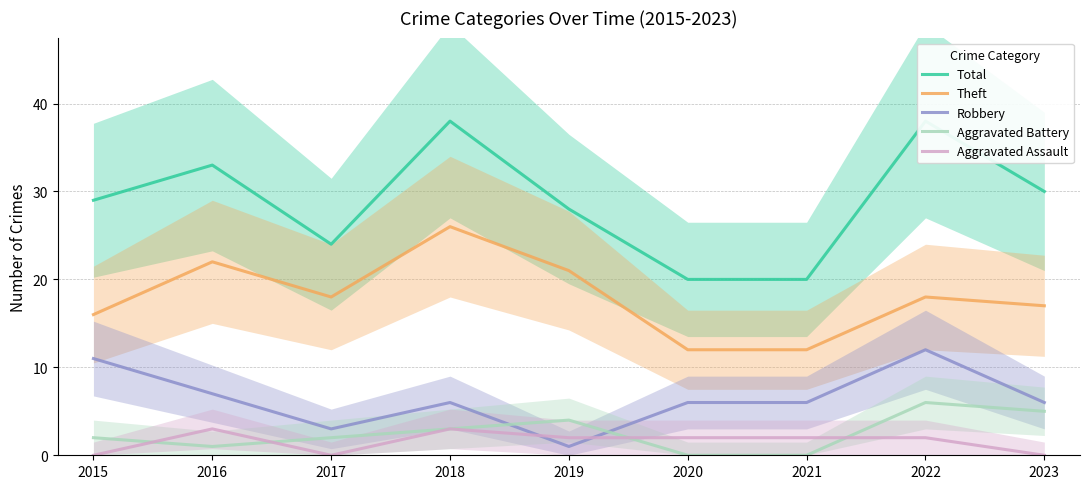

At how many categories does at least one series exceed 22?

7